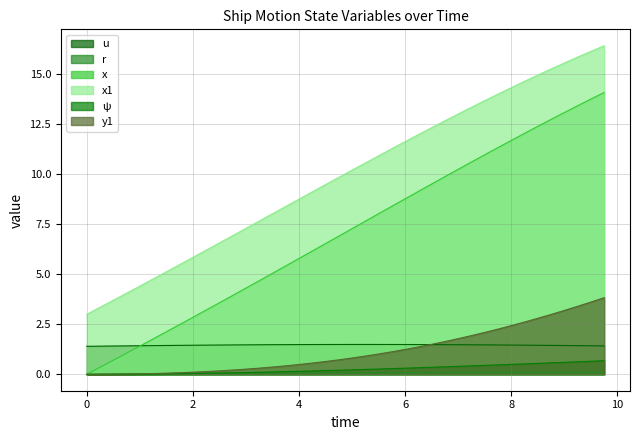

At which category does the chart reach its peak across all series?

9.75